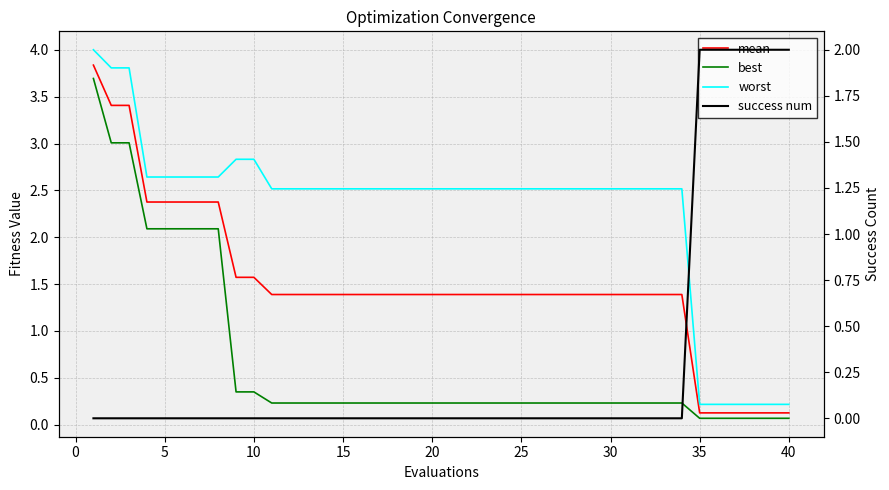

How many times do best and success num cross each other?

1